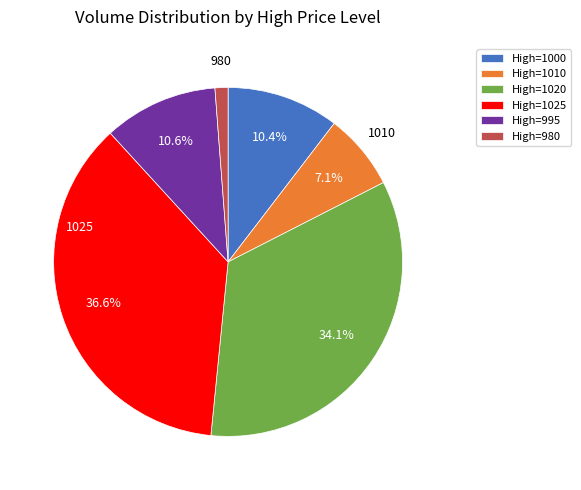

Is there any slice that represents more than half of the pie?

No